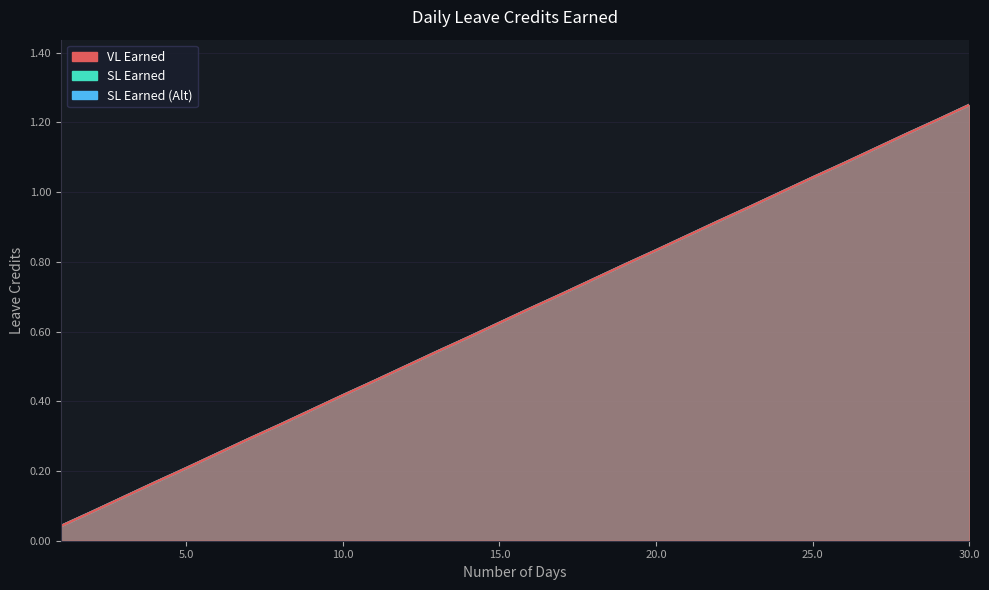

What is the total value across all series at 12?

1.5